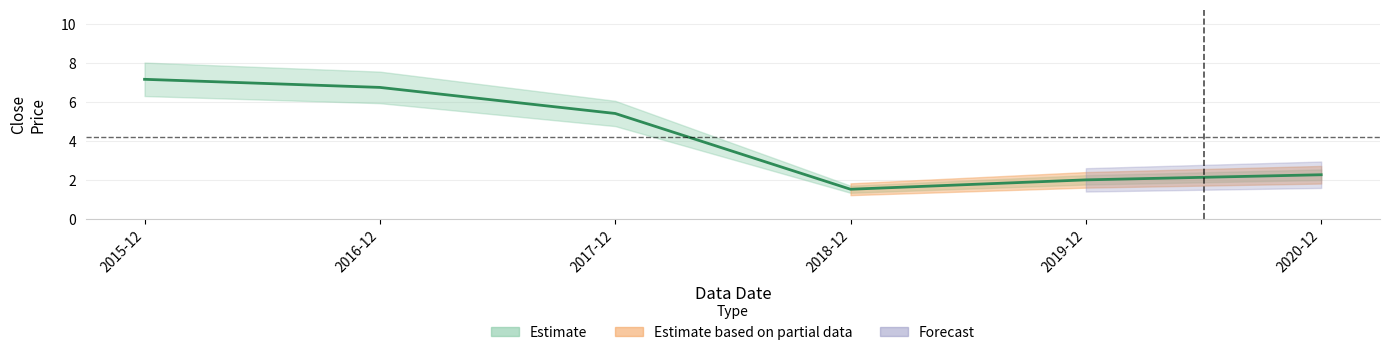

The chart shows a value of 2.3 at 2020-12. True or false?

True